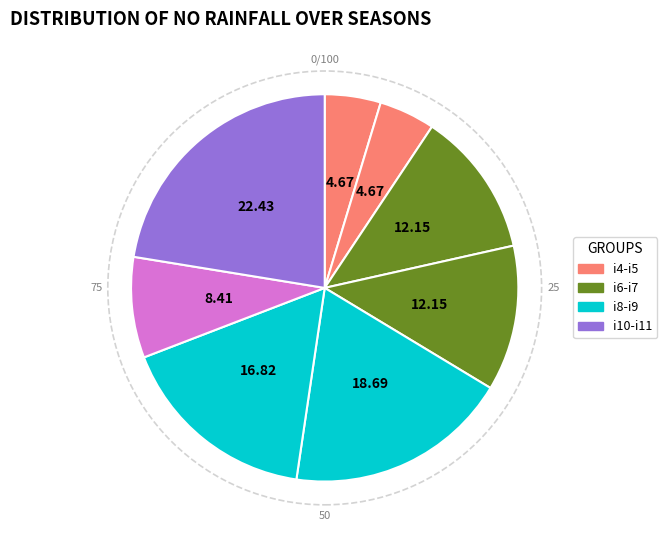

How many slices are in this pie chart?

8